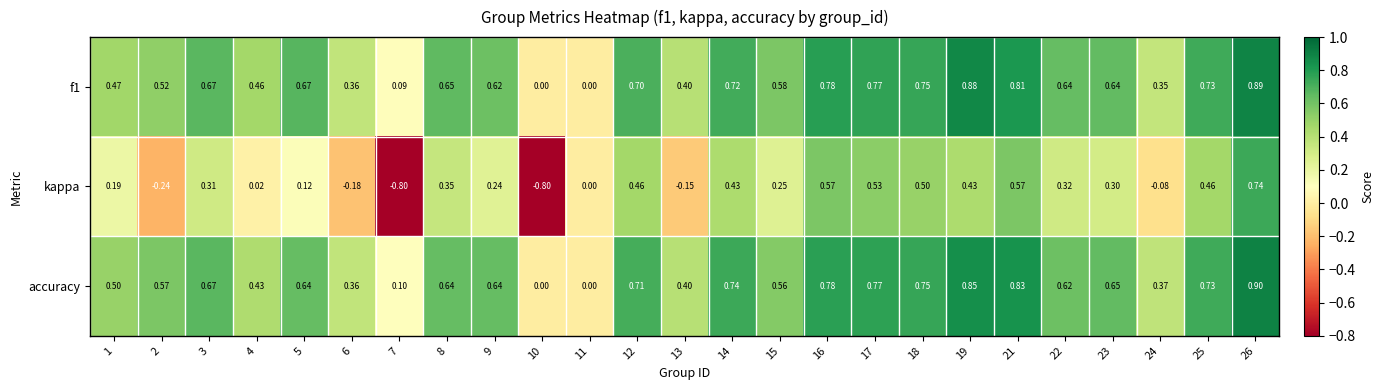

Between 7 and 24, which series saw the biggest shift?

kappa